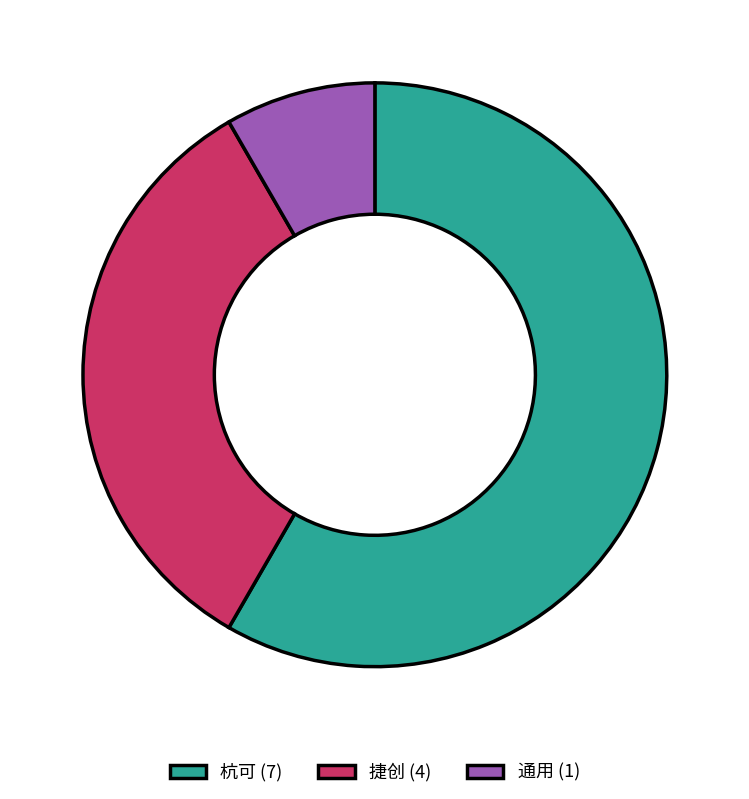

The 通用 (1) slice represents 8% of the pie. True or false?

True